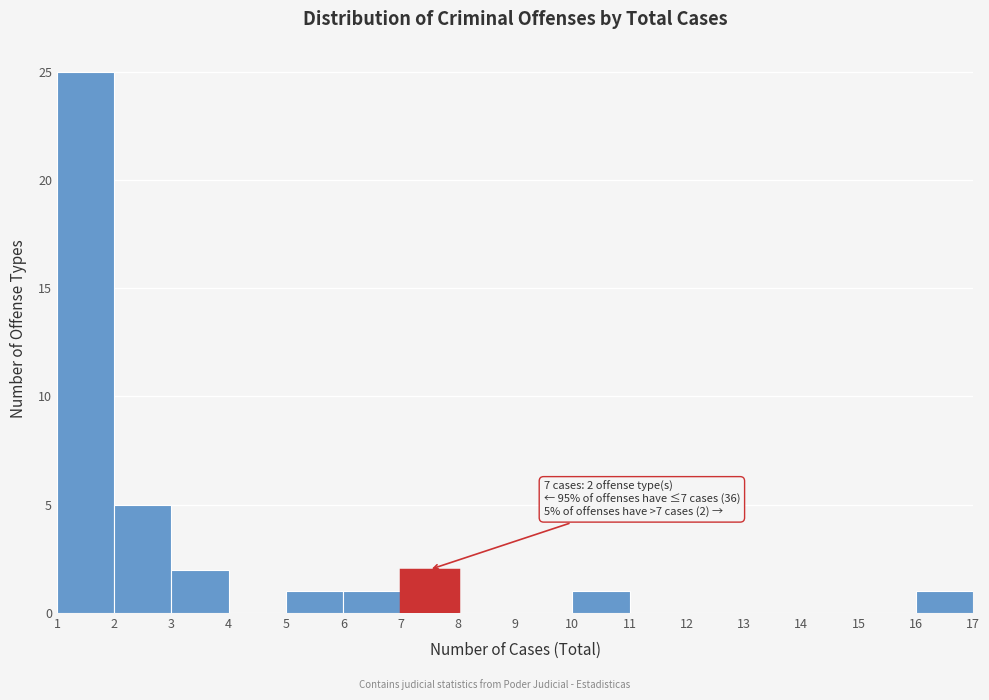

Which range on the x-axis has the tallest bar?

1 to 2